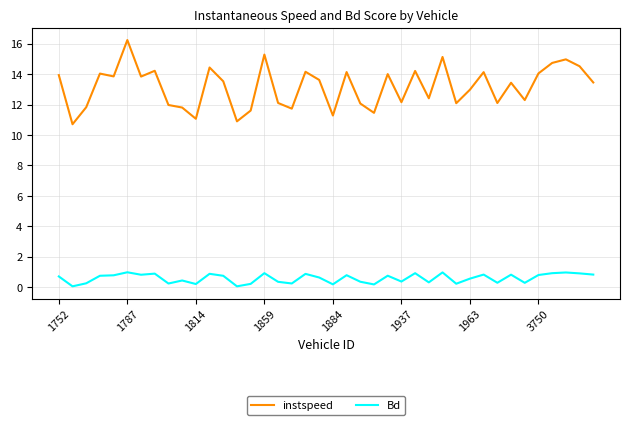

Count the number of data series in this chart.

2